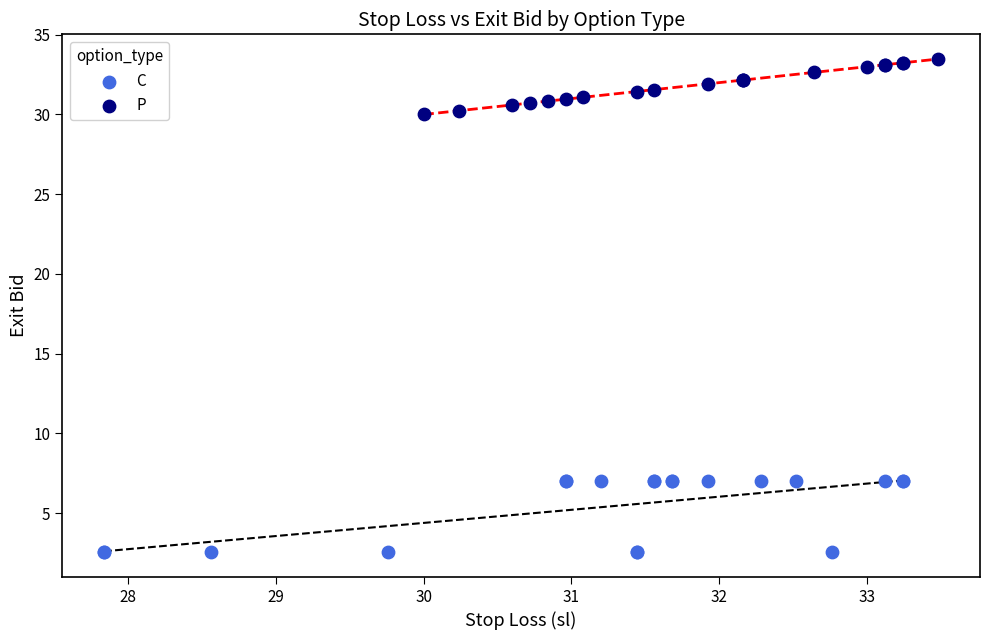

Which series contains the highest Y value?

P